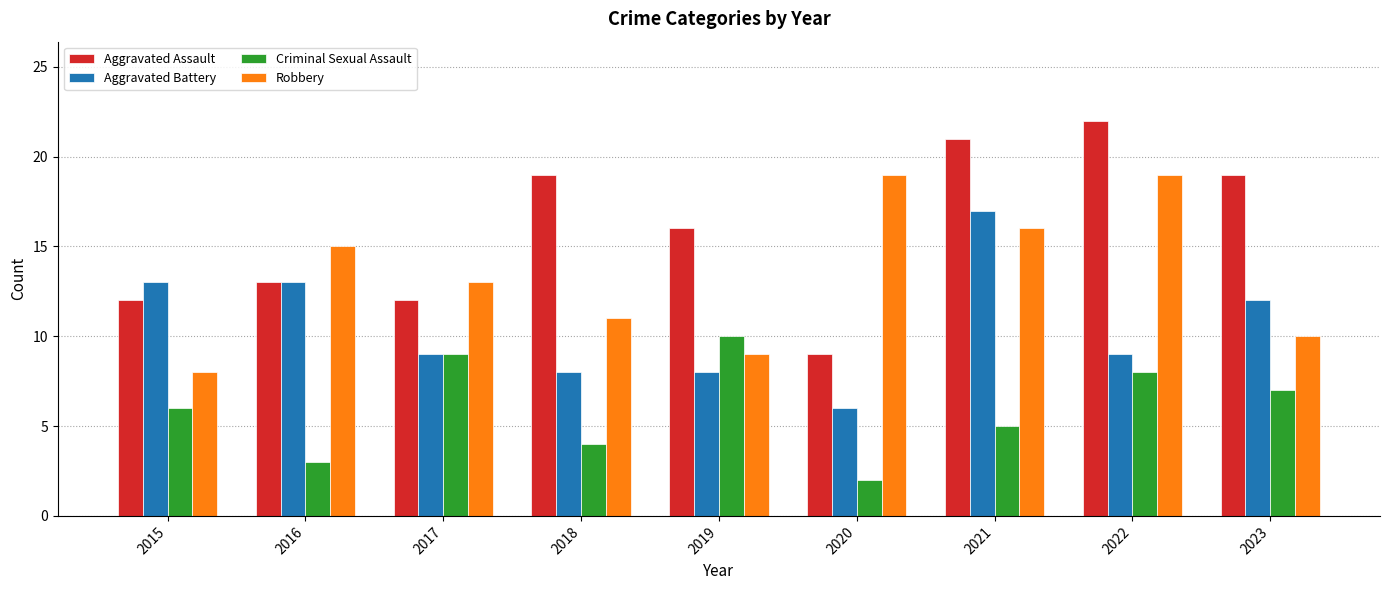

What is the spread (max minus min) of values at 2019?

8